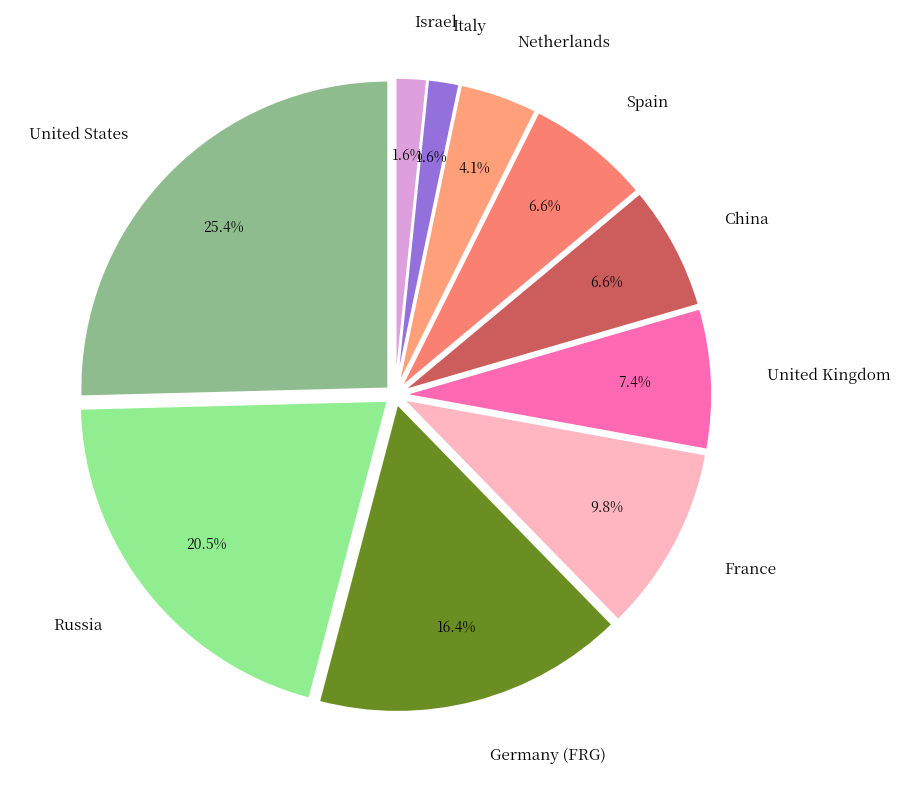

To the nearest percent, what is the average slice percentage?

10%